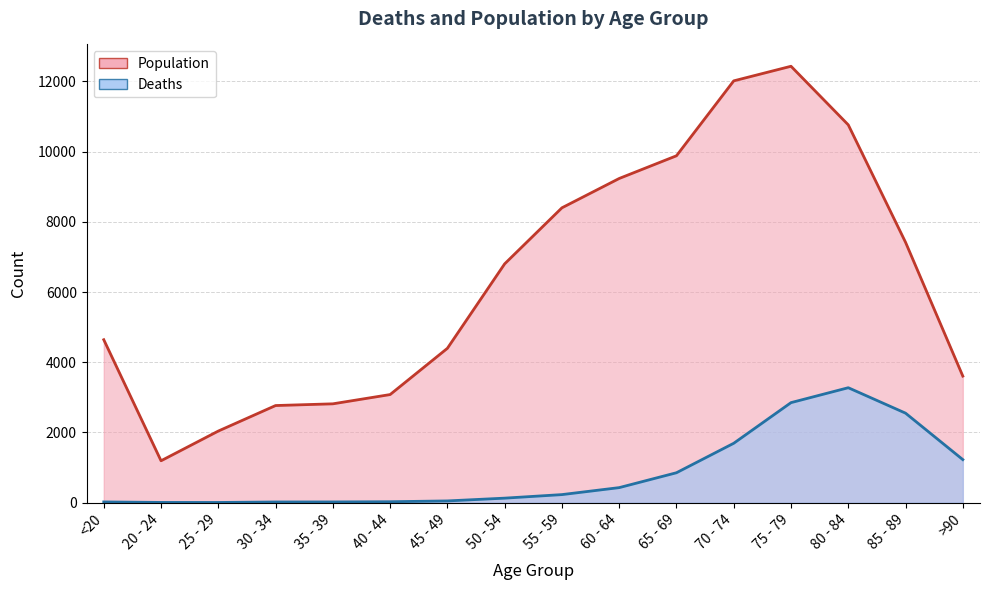

True or false: Deaths has more than 0 interior local peaks.

True